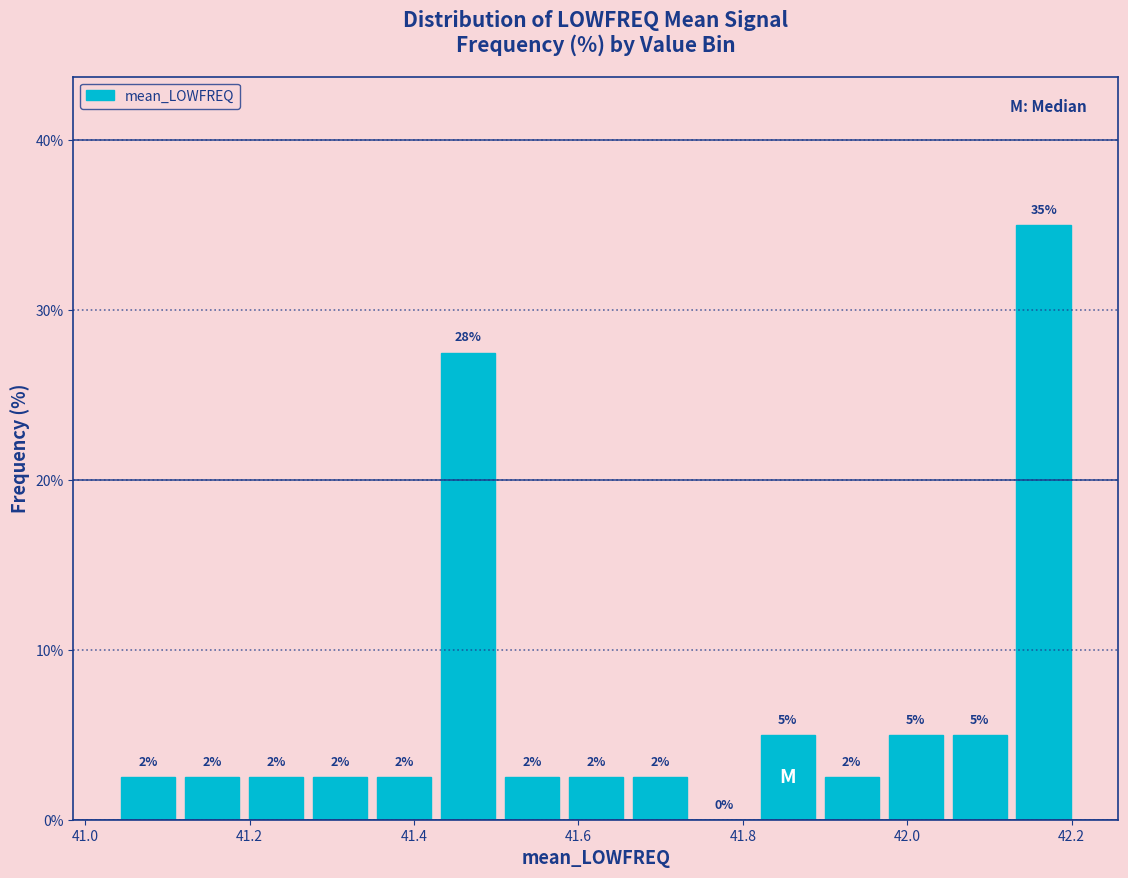

Read against the x-axis, roughly where is the centre of the tallest bar?

42.16